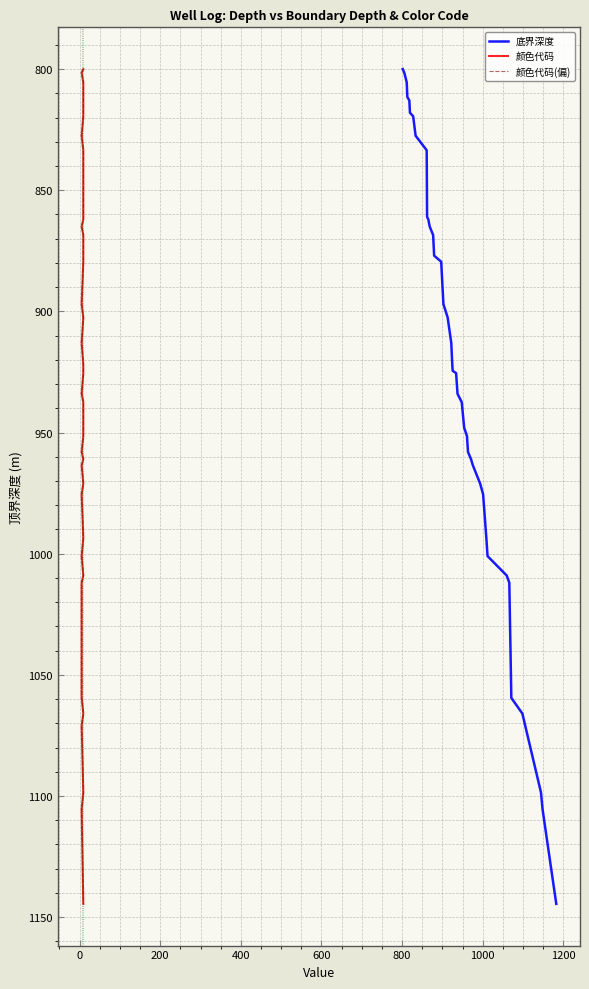

True or false: 颜色代码 and 颜色代码(偏) intersect in this chart.

False